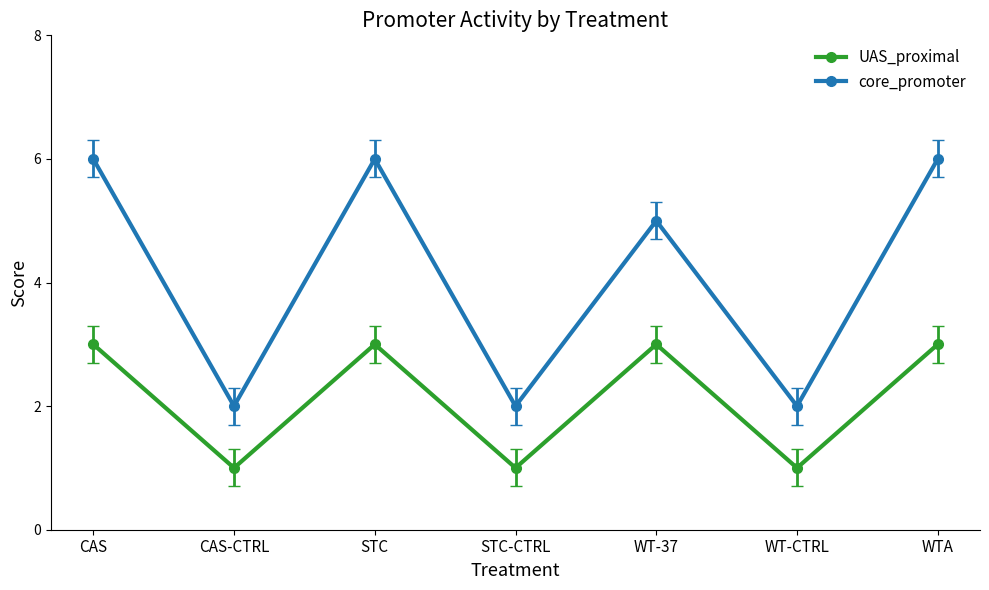

Does the chart display data point markers on the line(s)?

Yes